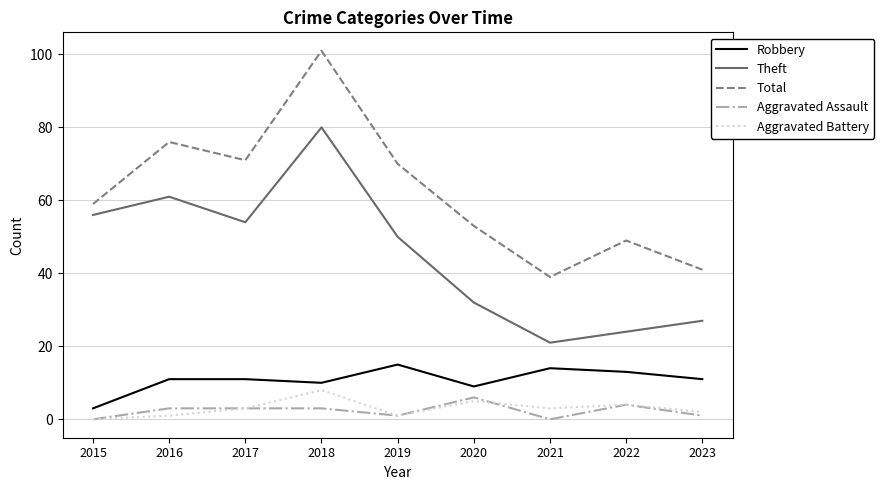

True or false: Robbery and Theft intersect in this chart.

False